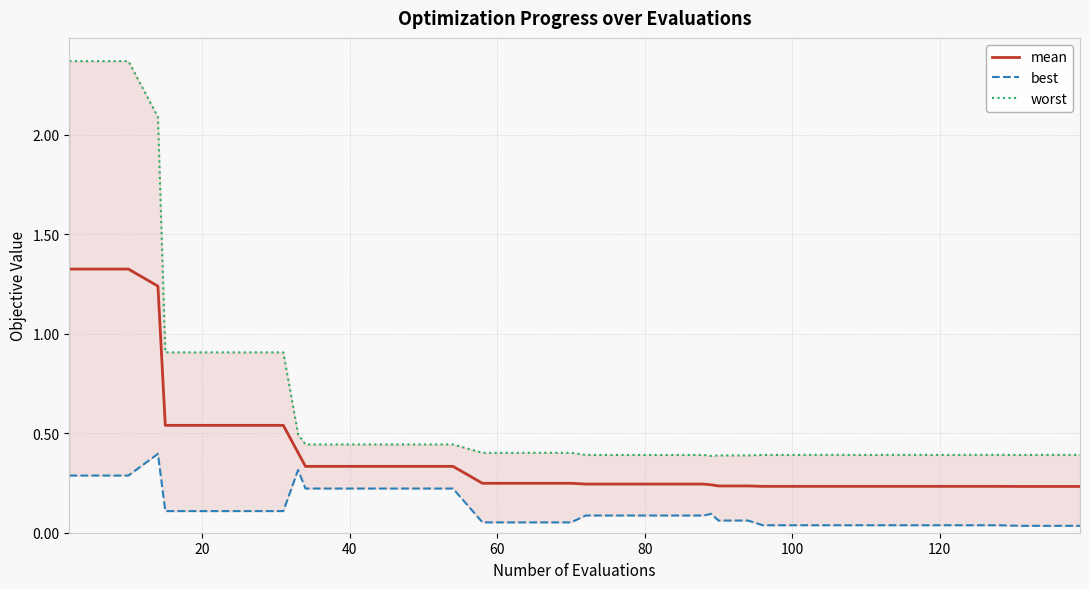

The value of mean at 80 is 0.1. True or false?

False